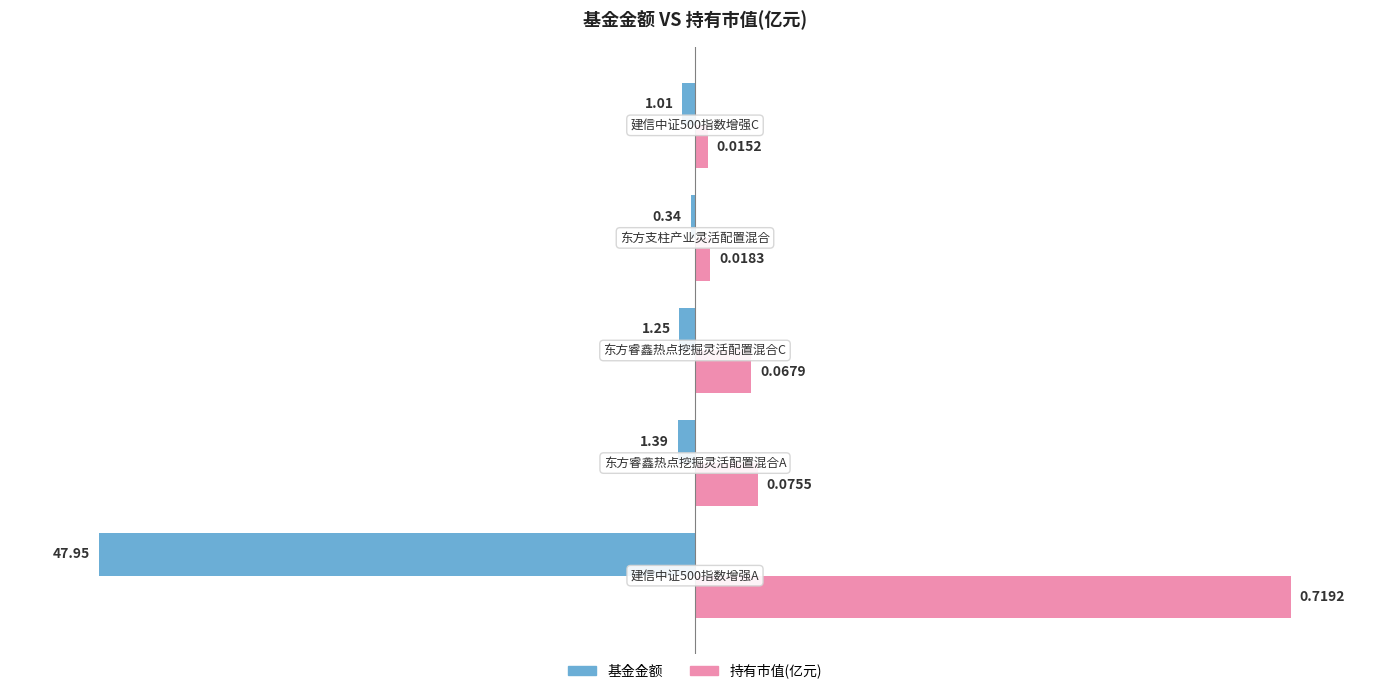

What are all the series names shown in the legend?

基金金额, 持有市值(亿元)